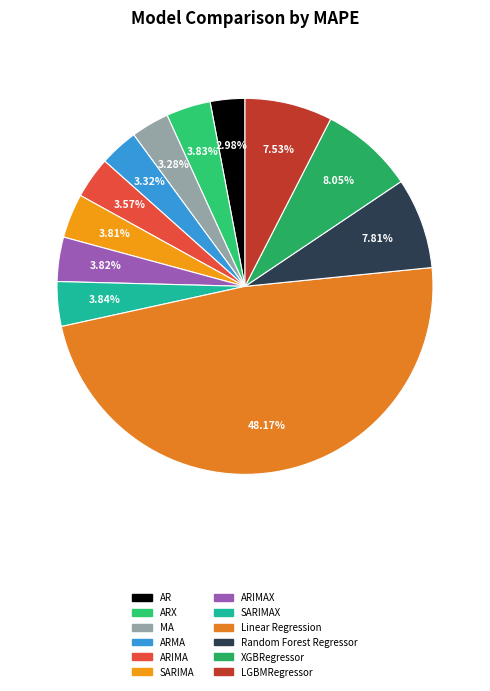

How many slices are in this pie chart?

12